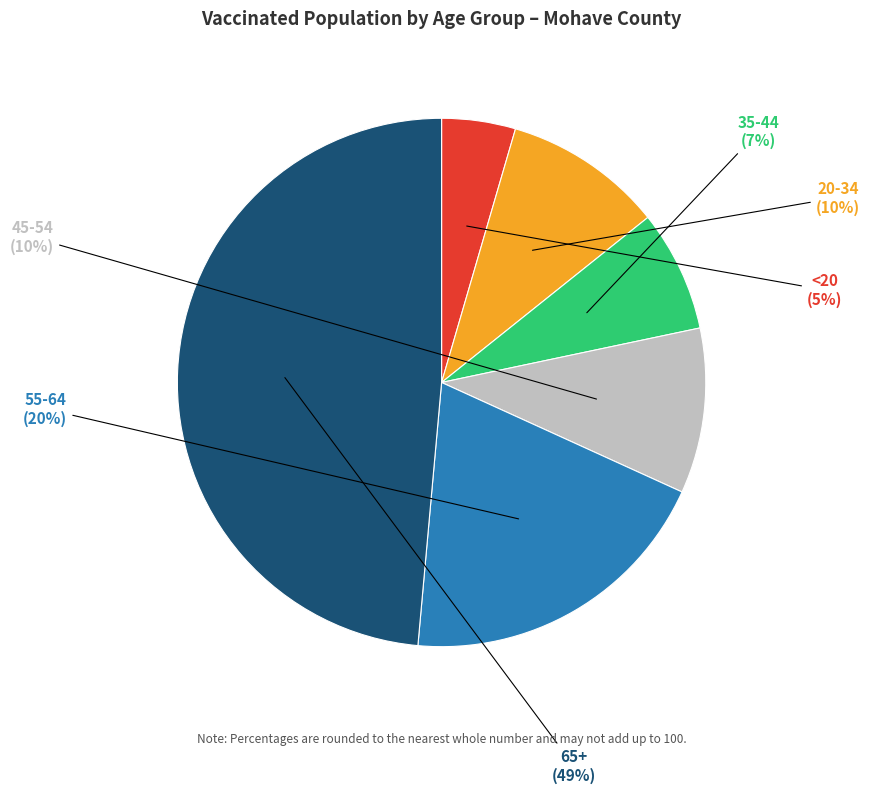

To the nearest percent, what is the average slice percentage?

17%